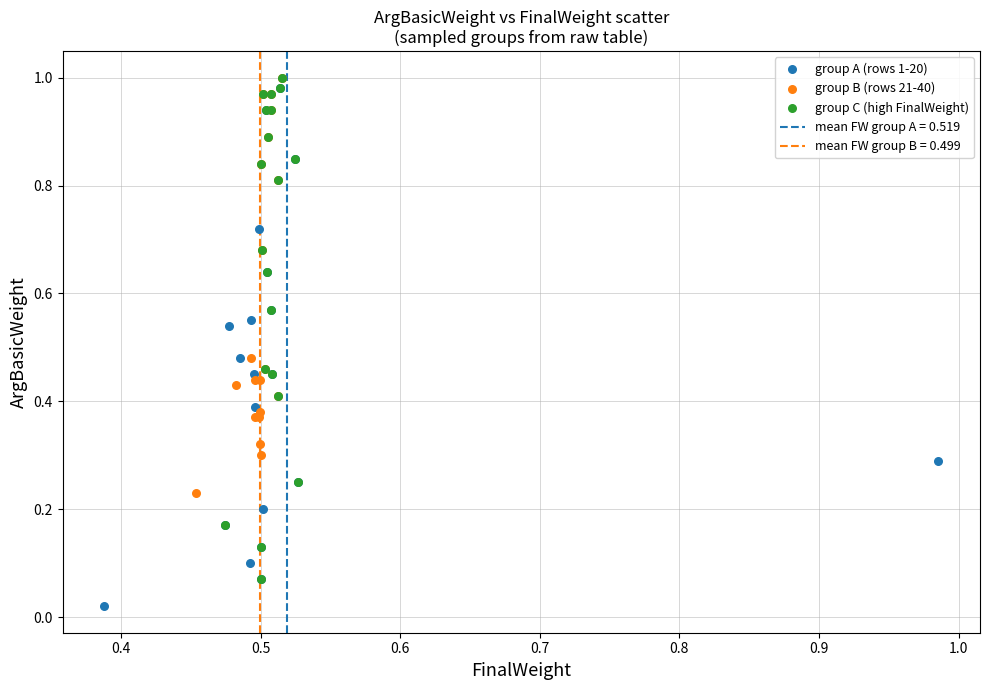

Which series reaches the minimum Y coordinate?

group A (rows 1-20)